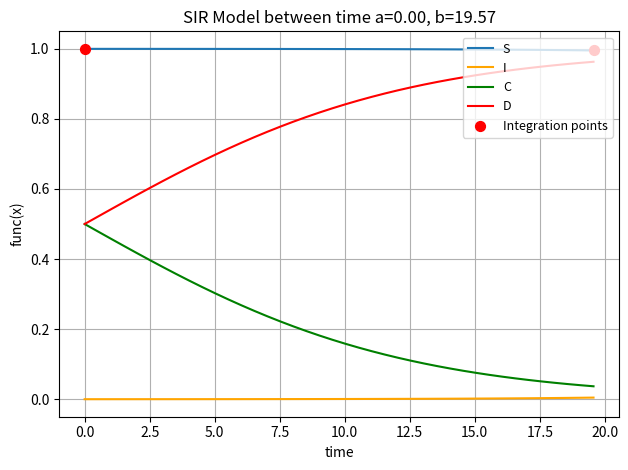

List the series in order of their overall mean, lowest first.

I, C, D, S